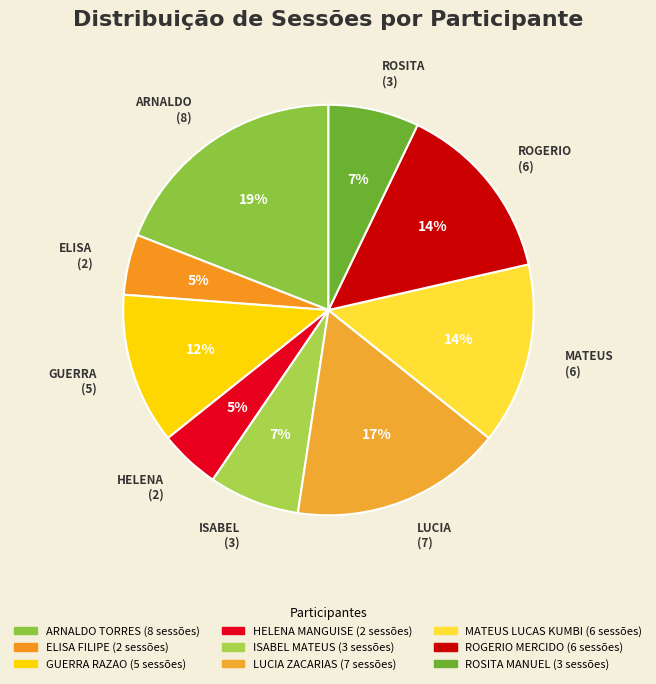

To the nearest percent, what percentage of the pie is ELISA (2)?

5%